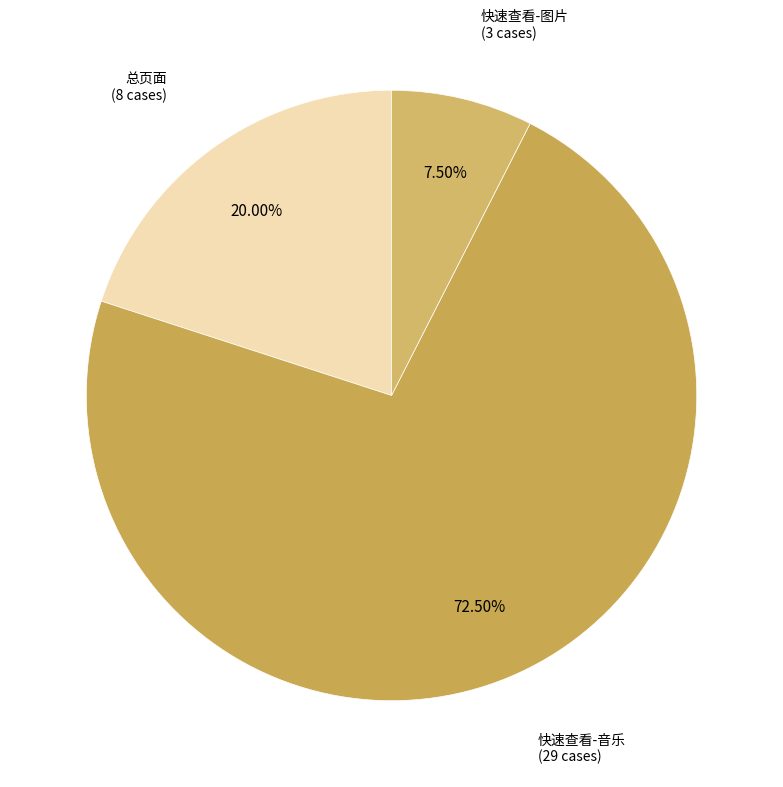

Which has a higher value, 快速查看-图片 or 总页面?

总页面